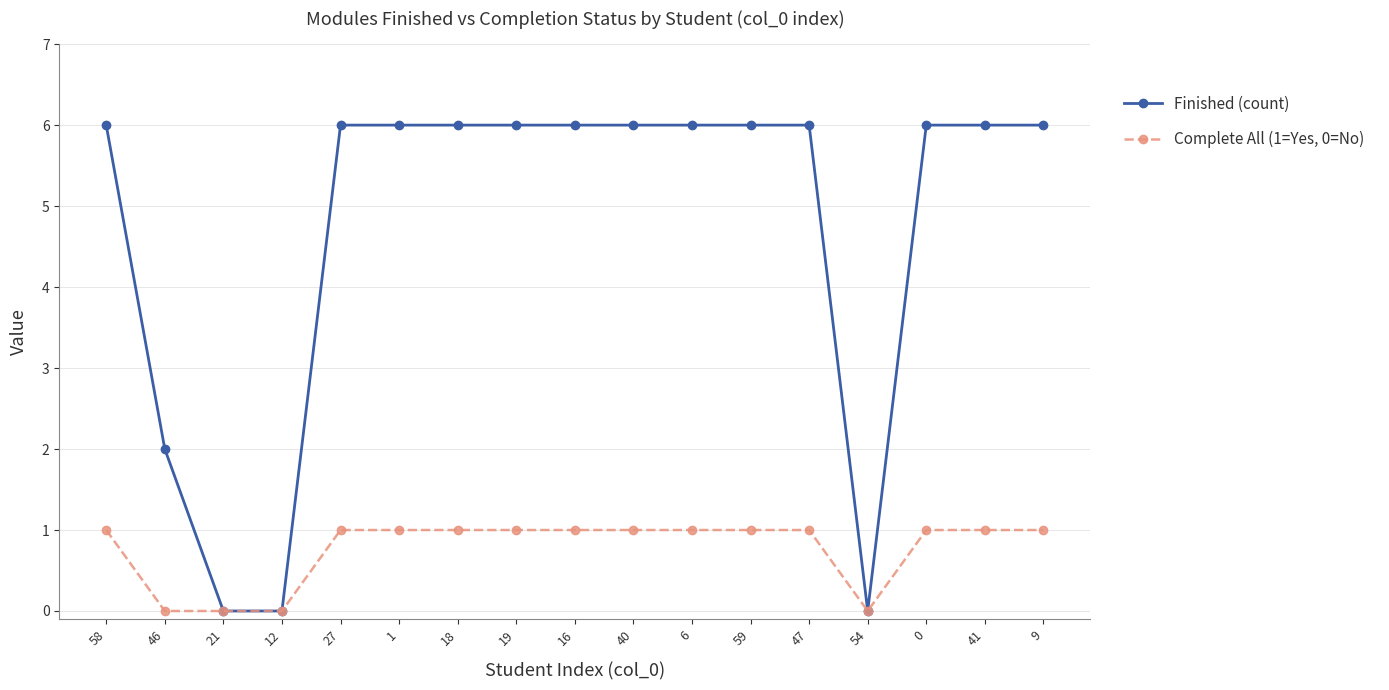

Which series has the widest spread of values?

Finished (count)